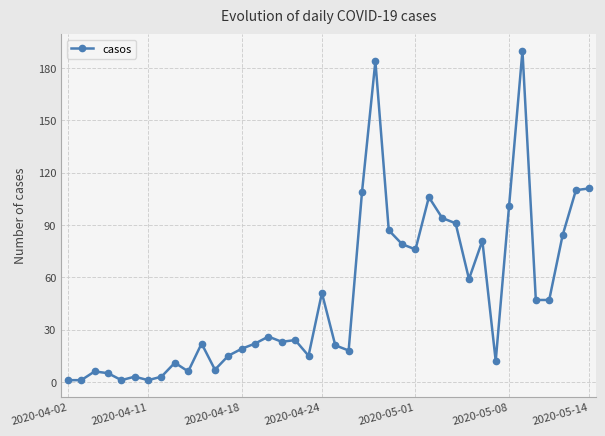

Does the chart display data point markers on the line(s)?

Yes